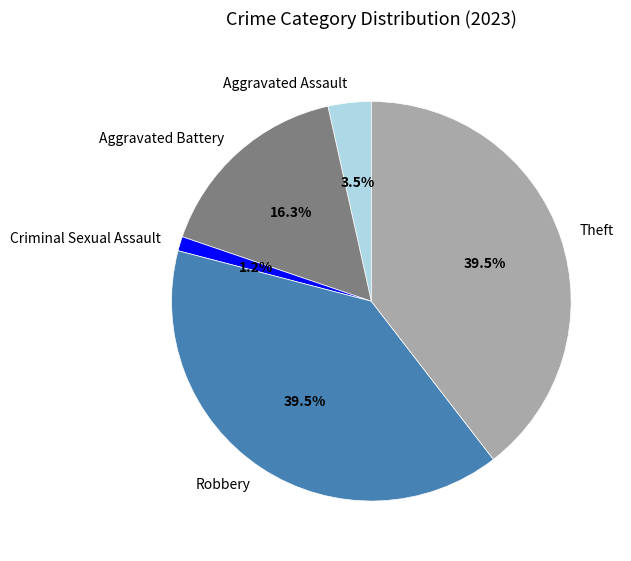

How many segments does this pie chart have?

5